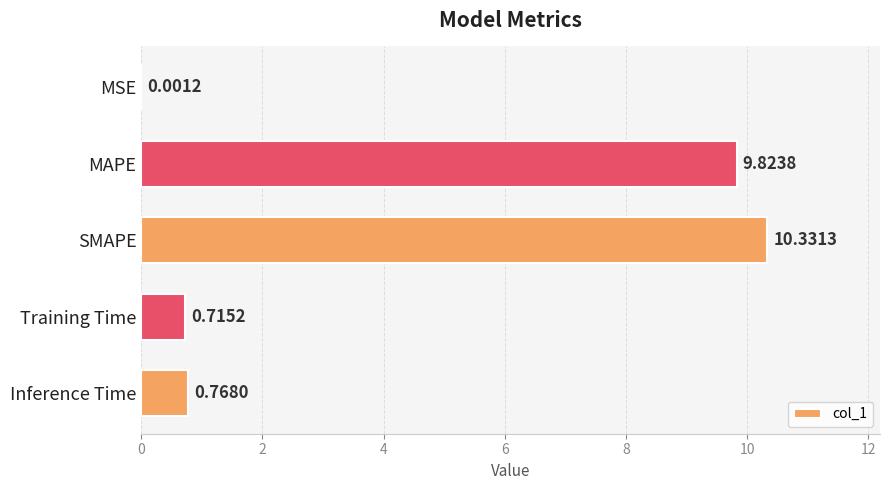

Where is the data nearest to the value 5?

Inference Time